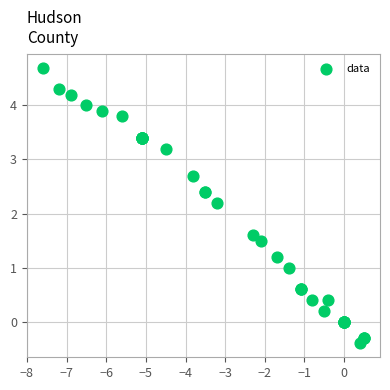

What Y value in the scatter plot is closest to 2?

2.2